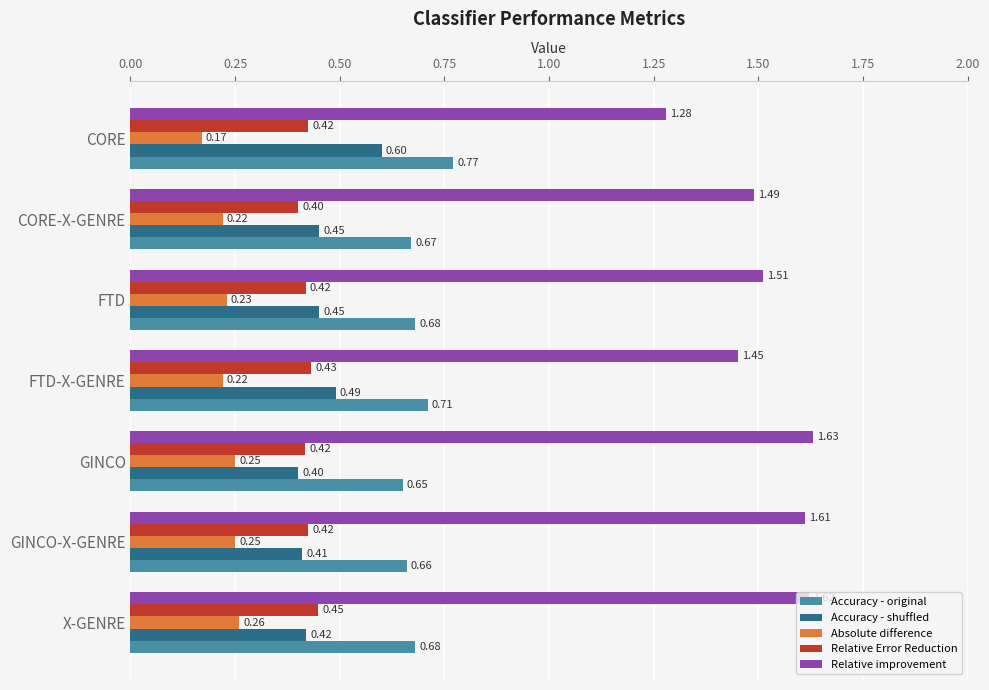

At how many categories does at least one series exceed 1?

7